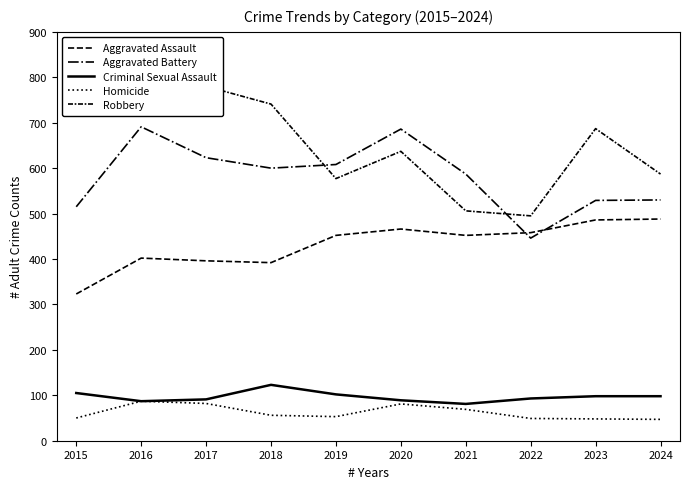

Which series has the widest spread of values?

Robbery